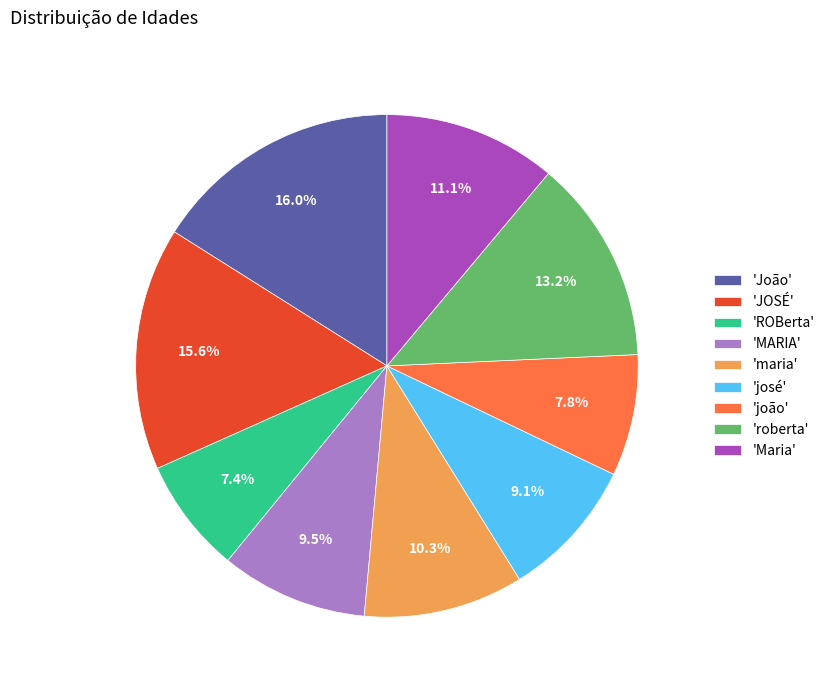

Does 'josé' account for over 50% of the chart?

No